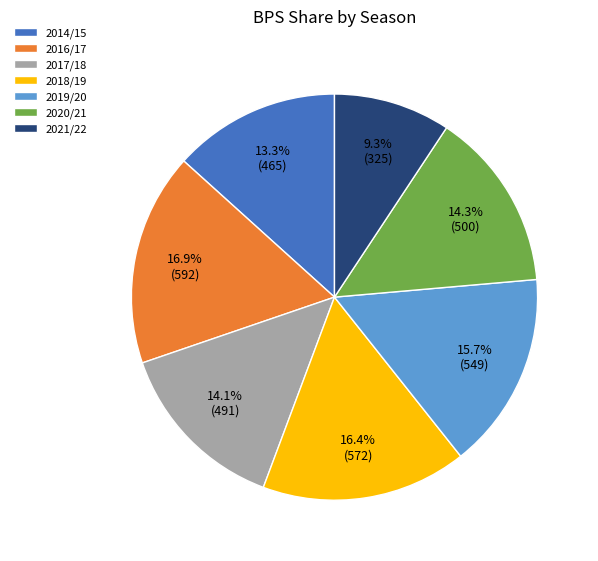

Which category has the smallest portion of the pie?

2021/22